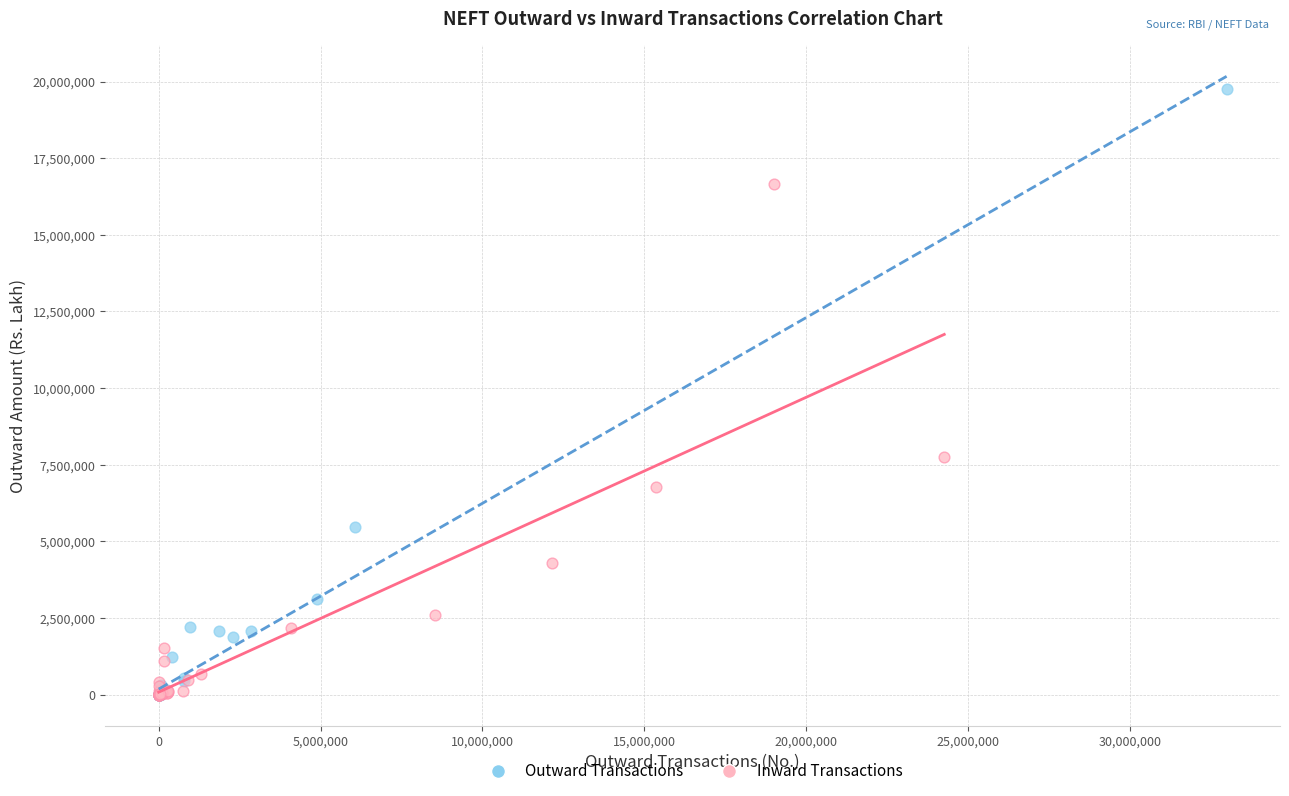

Which series contains the highest Y value?

Outward Transactions